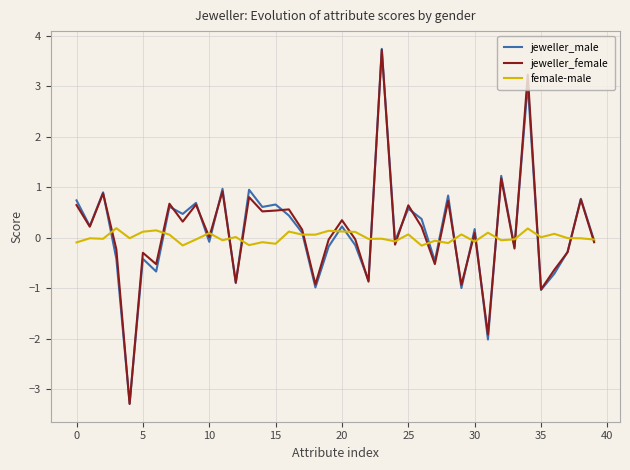

Which series has the widest spread of values?

jeweller_male